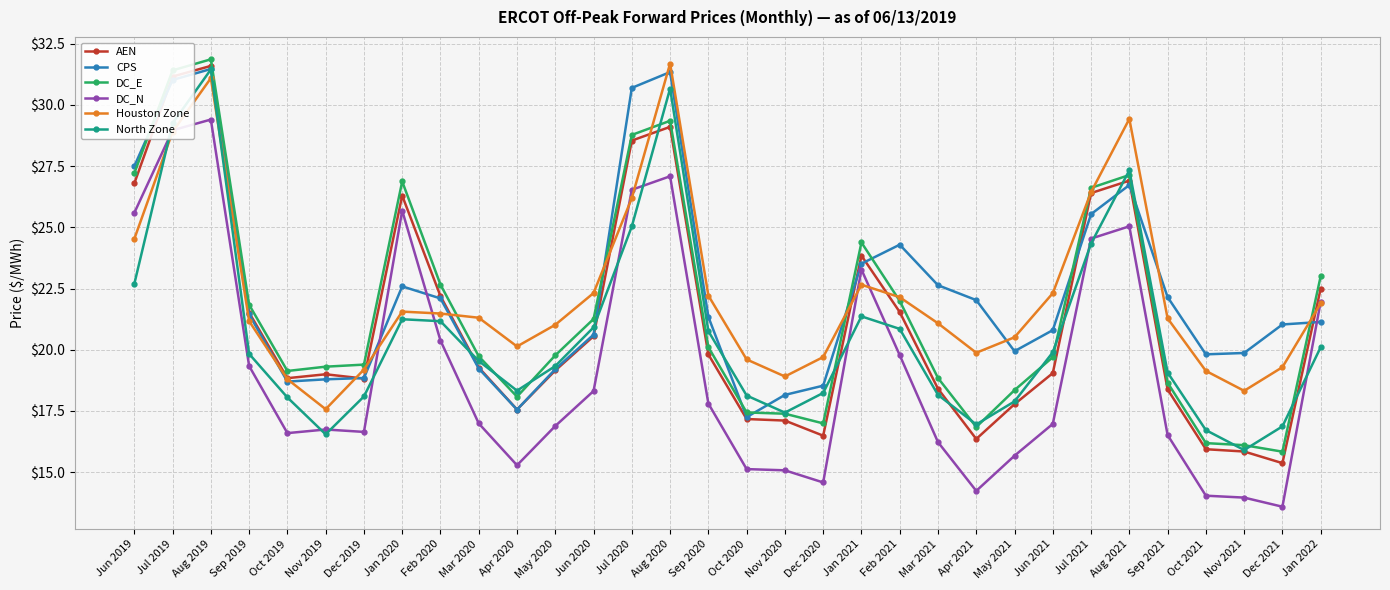

True or false: North Zone has a value of 16.7 at Oct 2021.

True